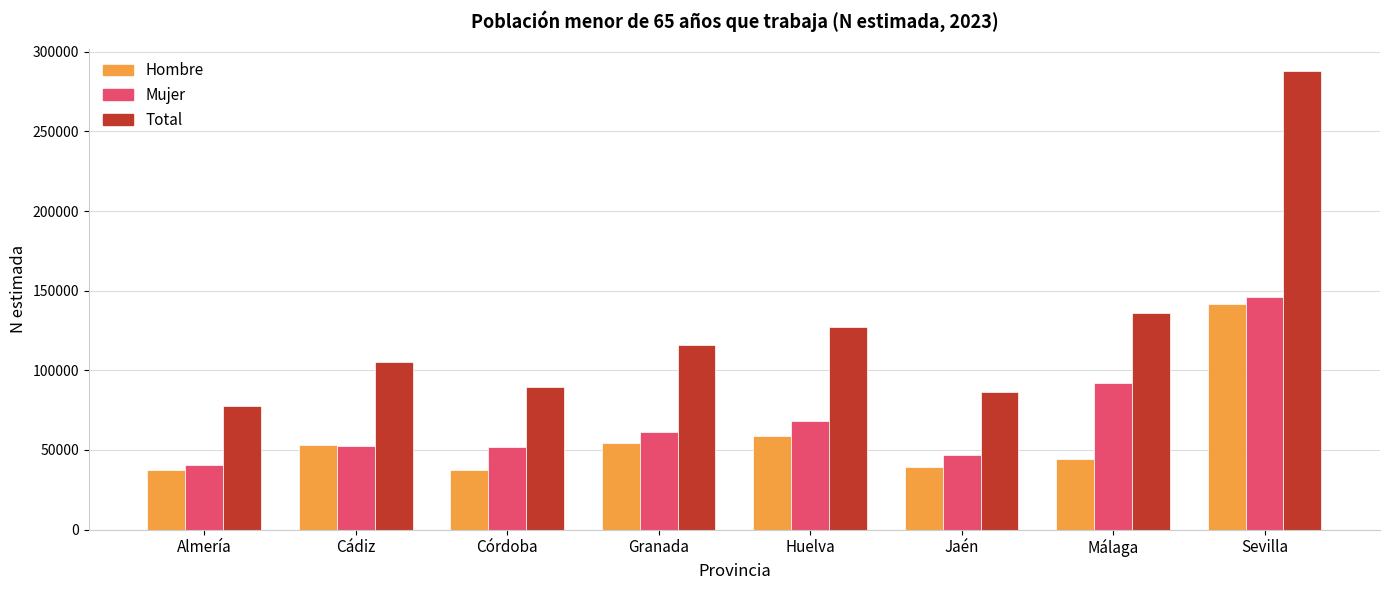

The Mujer series shows 18232 at Almería. True or false?

False